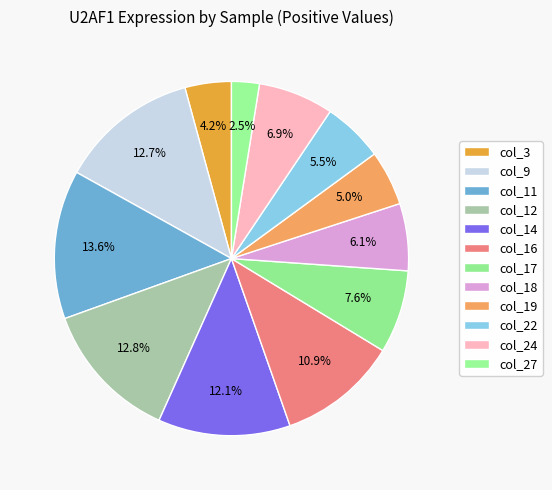

Is there a majority slice in this chart?

No